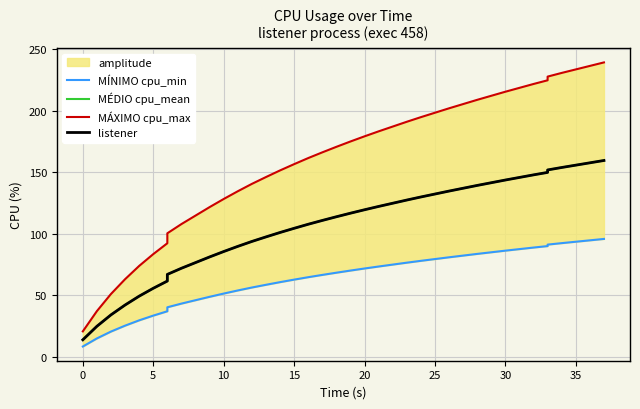

List the series in order of their peak value, lowest first.

MÍNIMO cpu_min, MÉDIO cpu_mean, listener, MÁXIMO cpu_max